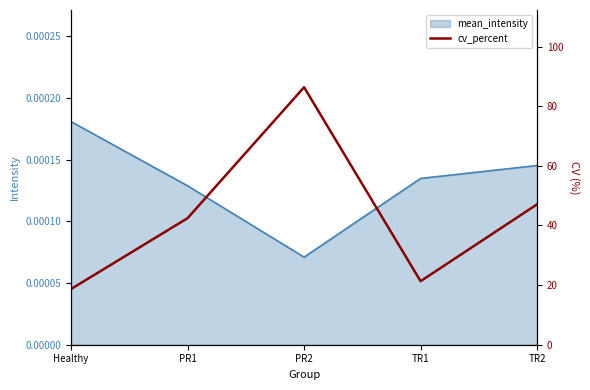

True or false: there are more than 0 points higher than both neighbors.

True